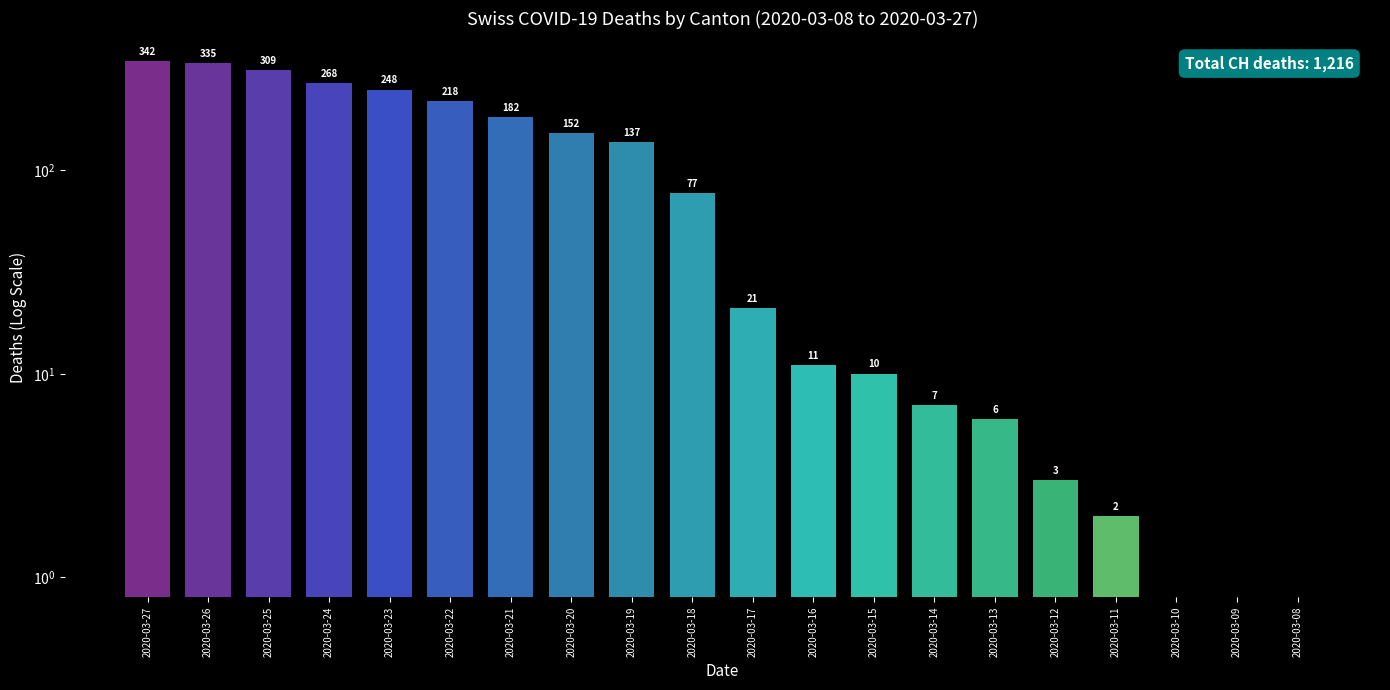

What is the difference between the maximum and second lowest values?

342